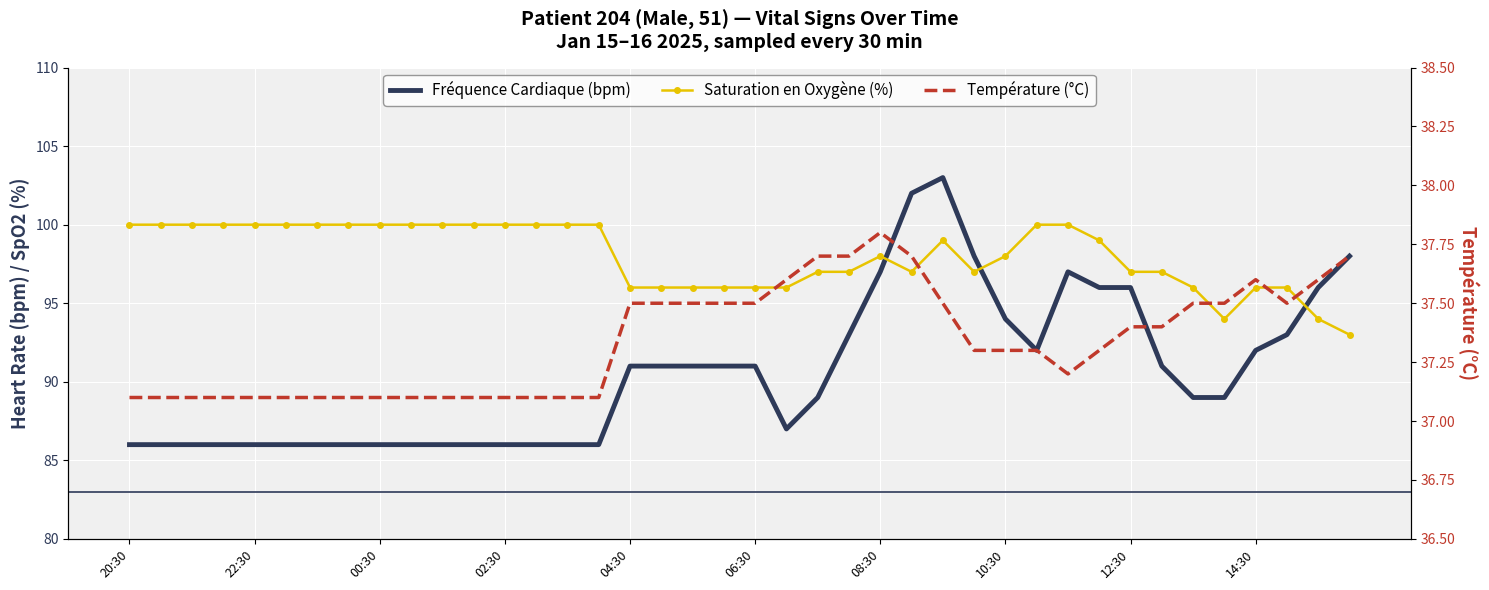

How many data points does each series have?

40